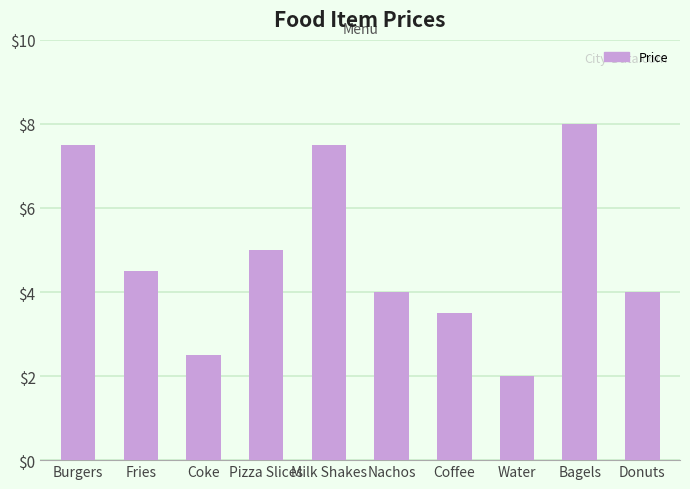

What is the minimum value shown in the chart?

2.0